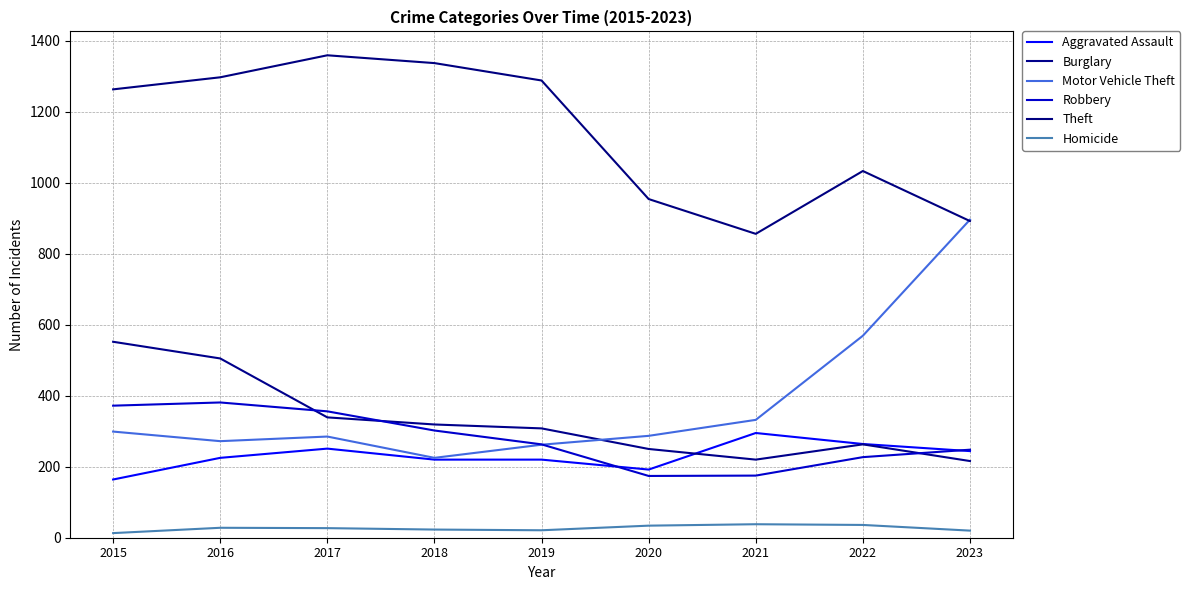

The value of Burglary at 2023 is 216. True or false?

True